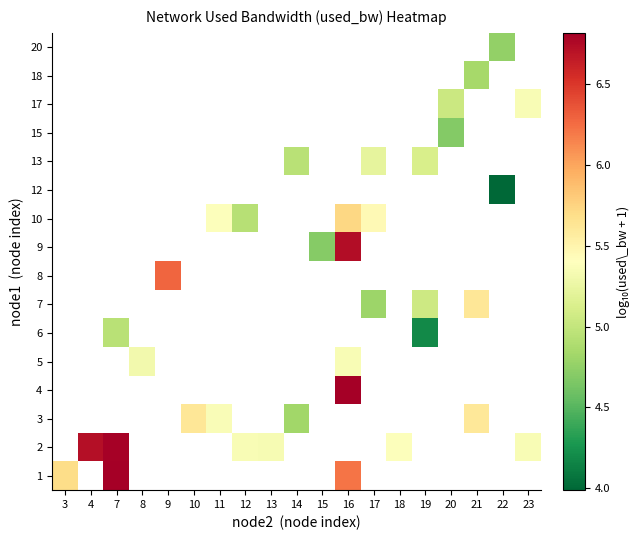

Which label corresponds to the smallest value in the chart?

22